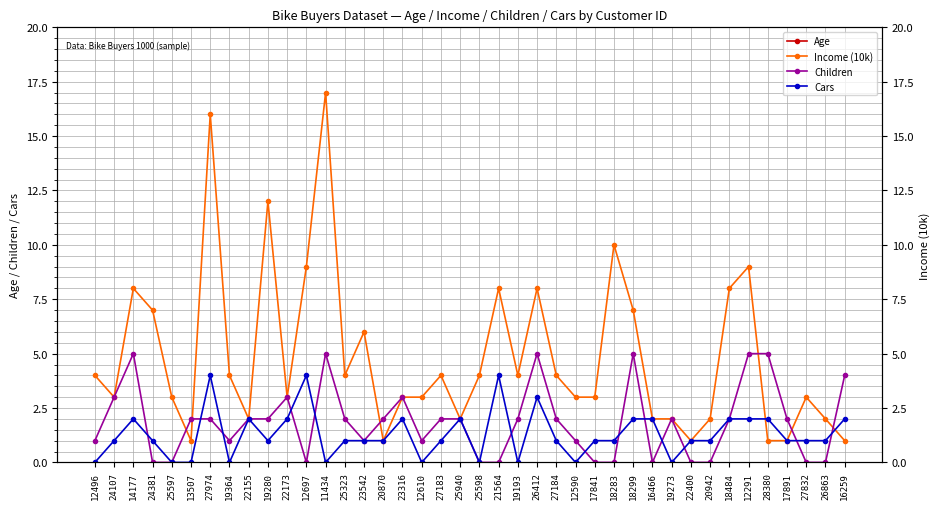

The Cars series shows 1 at 24381. True or false?

True